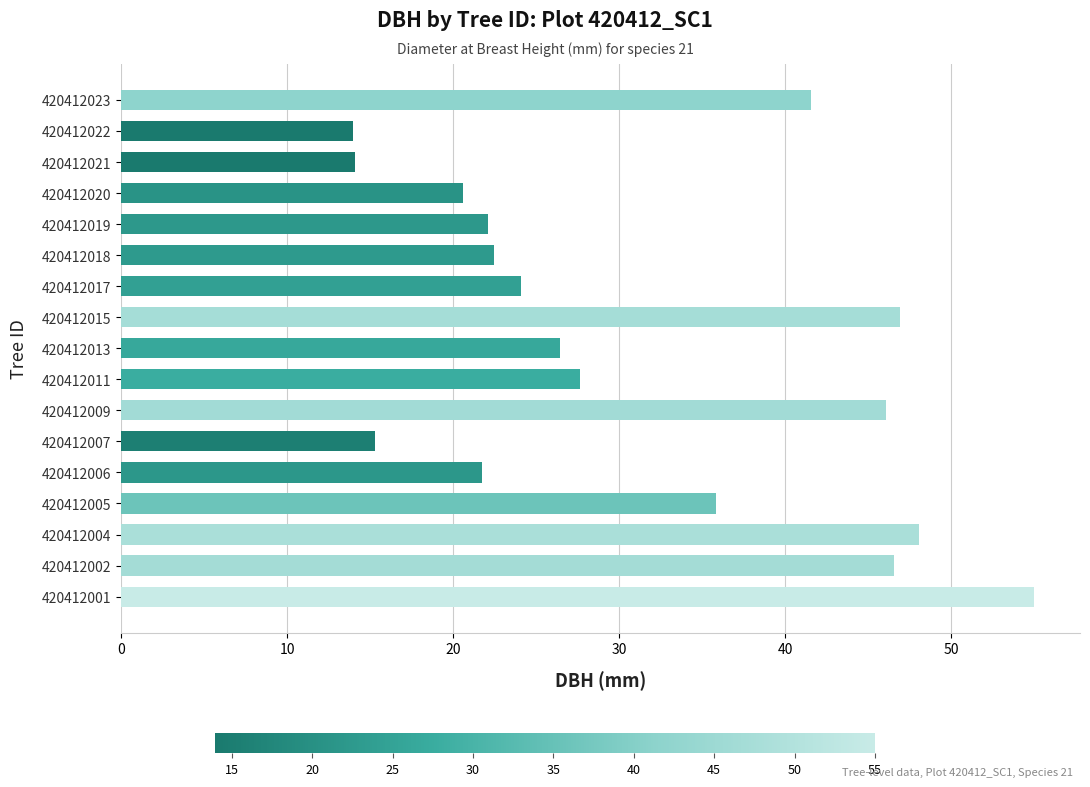

Between 420412023 and 420412018, which is larger?

420412023